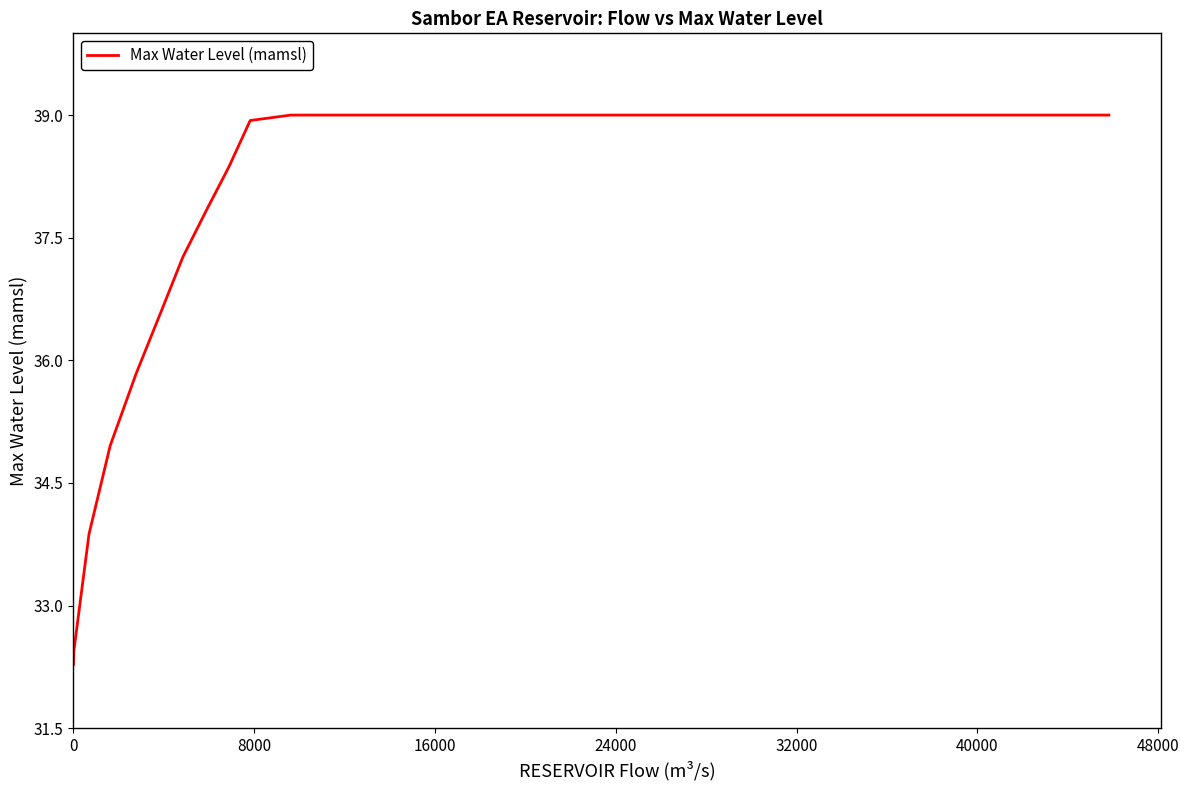

What is the difference between the maximum and minimum values?

6.7